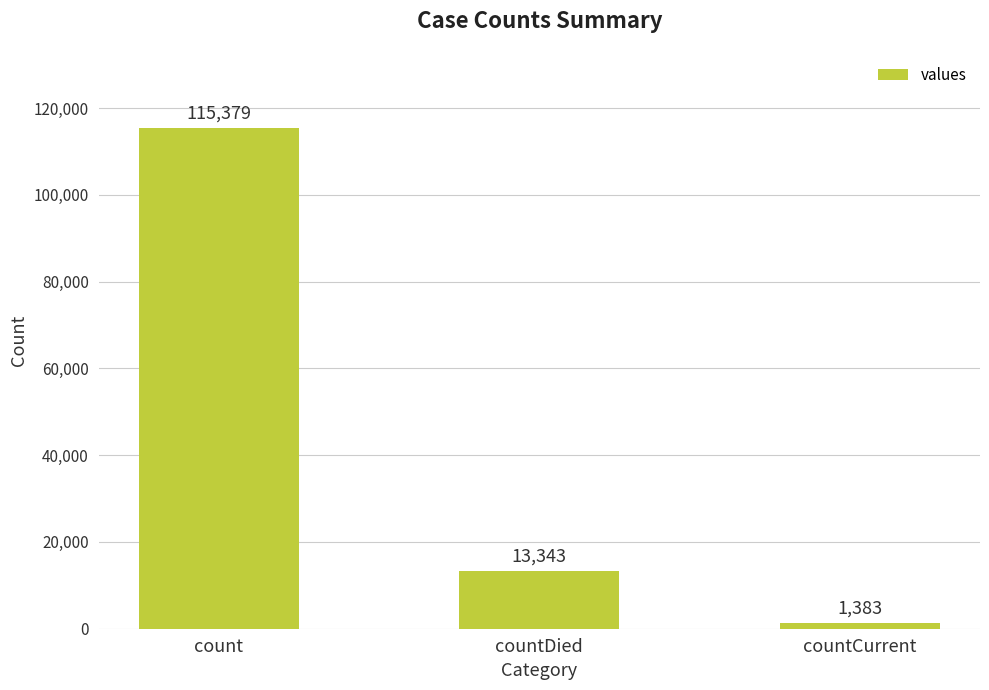

Count the values in the range 1383 to 115379.

3